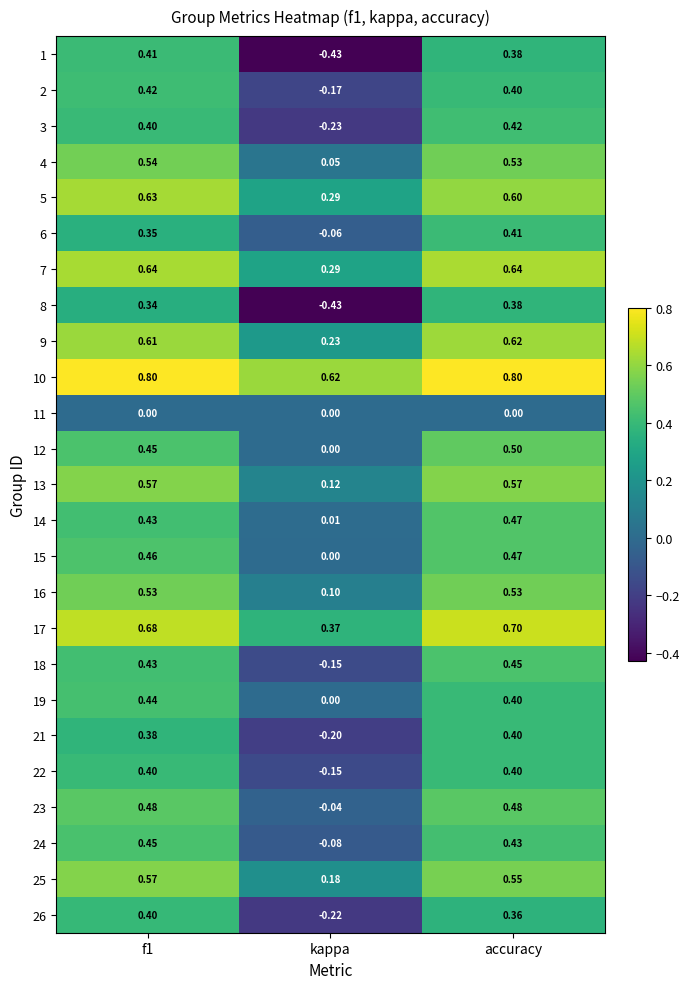

How many values in 26 are above zero?

2